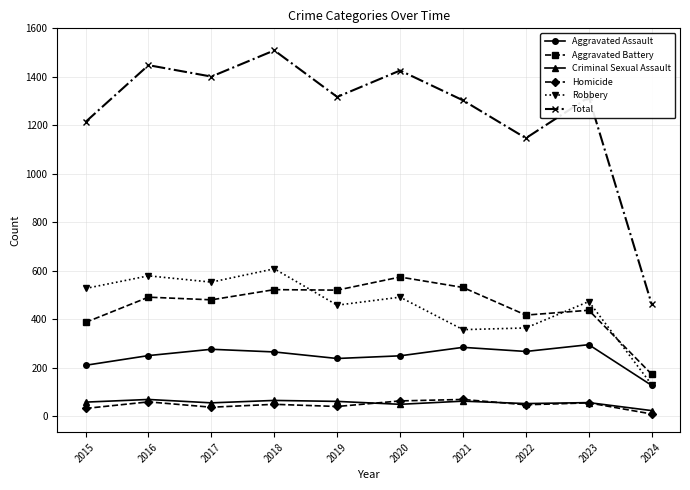

What is the value of the Criminal Sexual Assault point at the 4th from the left?

65